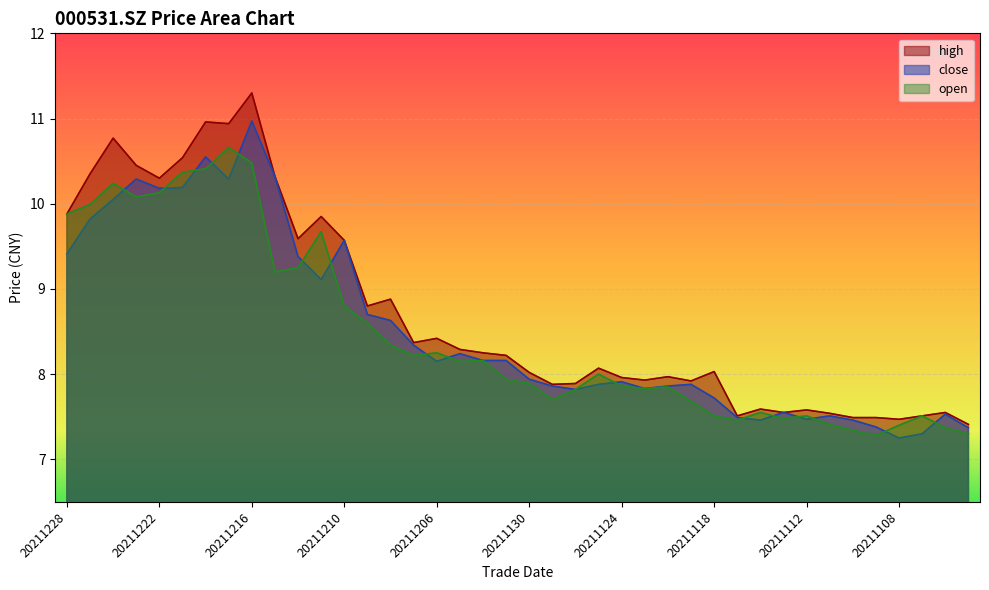

Reading left to right, transcribe all the data shown in this chart.

close: 20211228=9.4	20211227=9.8	20211224=10.1	20211223=10.3	20211222=10.2	20211221=10.2	20211220=10.6	20211217=10.3	20211216=11.0	20211215=10.3	20211214=9.4	20211213=9.1	20211210=9.6	20211209=8.7	20211208=8.6	20211207=8.3	20211206=8.2	20211203=8.2	20211202=8.2	20211201=8.2	20211130=7.9	20211129=7.9	20211126=7.8	20211125=7.9	20211124=7.9	20211123=7.8	20211122=7.9	20211119=7.9	20211118=7.7	20211117=7.5	20211116=7.5	20211115=7.5	20211112=7.5	20211111=7.5	20211110=7.5	20211109=7.4	20211108=7.2	20211105=7.3	20211104=7.5	20211103=7.4
open: 20211228=9.9	20211227=10.0	20211224=10.2	20211223=10.1	20211222=10.1	20211221=10.4	20211220=10.4	20211217=10.7	20211216=10.5	20211215=9.2	20211214=9.2	20211213=9.7	20211210=8.8	20211209=8.6	20211208=8.3	20211207=8.2	20211206=8.2	20211203=8.2	20211202=8.2	20211201=7.9	20211130=7.9	20211129=7.7	20211126=7.8	20211125=8.0	20211124=7.9	20211123=7.8	20211122=7.8	20211119=7.7	20211118=7.5	20211117=7.5	20211116=7.5	20211115=7.5	20211112=7.5	20211111=7.4	20211110=7.3	20211109=7.3	20211108=7.4	20211105=7.5	20211104=7.4	20211103=7.3
high: 20211228=9.9	20211227=10.3	20211224=10.8	20211223=10.4	20211222=10.3	20211221=10.5	20211220=11.0	20211217=10.9	20211216=11.3	20211215=10.3	20211214=9.6	20211213=9.8	20211210=9.6	20211209=8.8	20211208=8.9	20211207=8.4	20211206=8.4	20211203=8.3	20211202=8.2	20211201=8.2	20211130=8.0	20211129=7.9	20211126=7.9	20211125=8.1	20211124=8.0	20211123=7.9	20211122=8.0	20211119=7.9	20211118=8.0	20211117=7.5	20211116=7.6	20211115=7.5	20211112=7.6	20211111=7.5	20211110=7.5	20211109=7.5	20211108=7.5	20211105=7.5	20211104=7.5	20211103=7.4